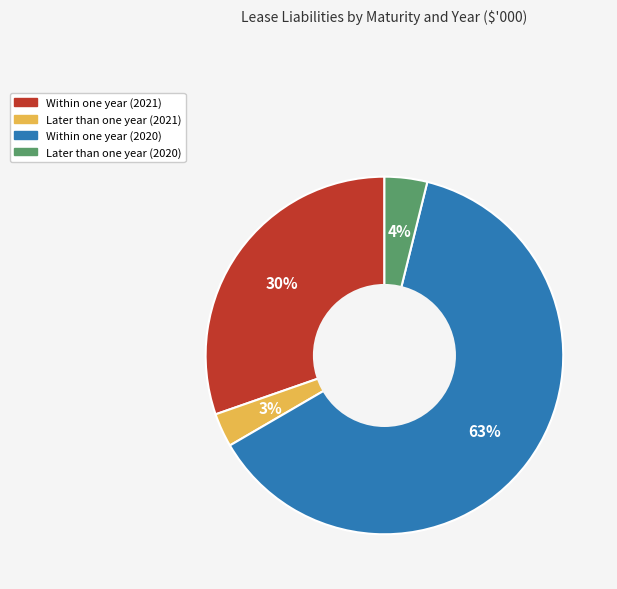

Count the number of slices in the pie.

4